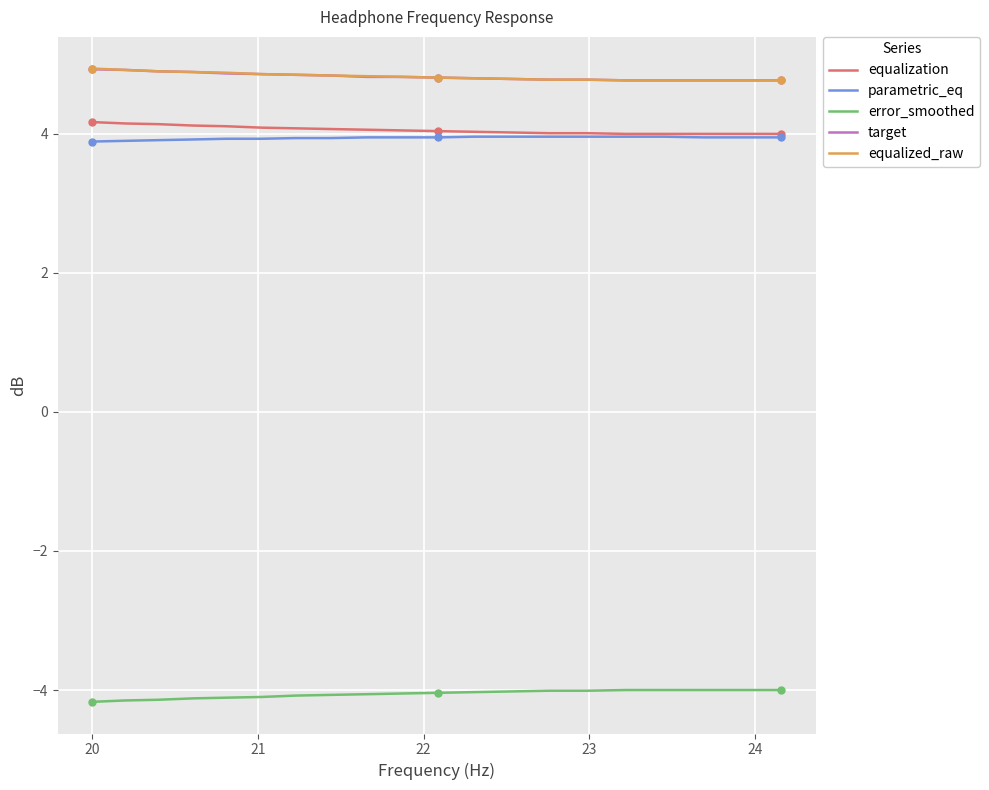

At how many categories does at least one series exceed -3?

20